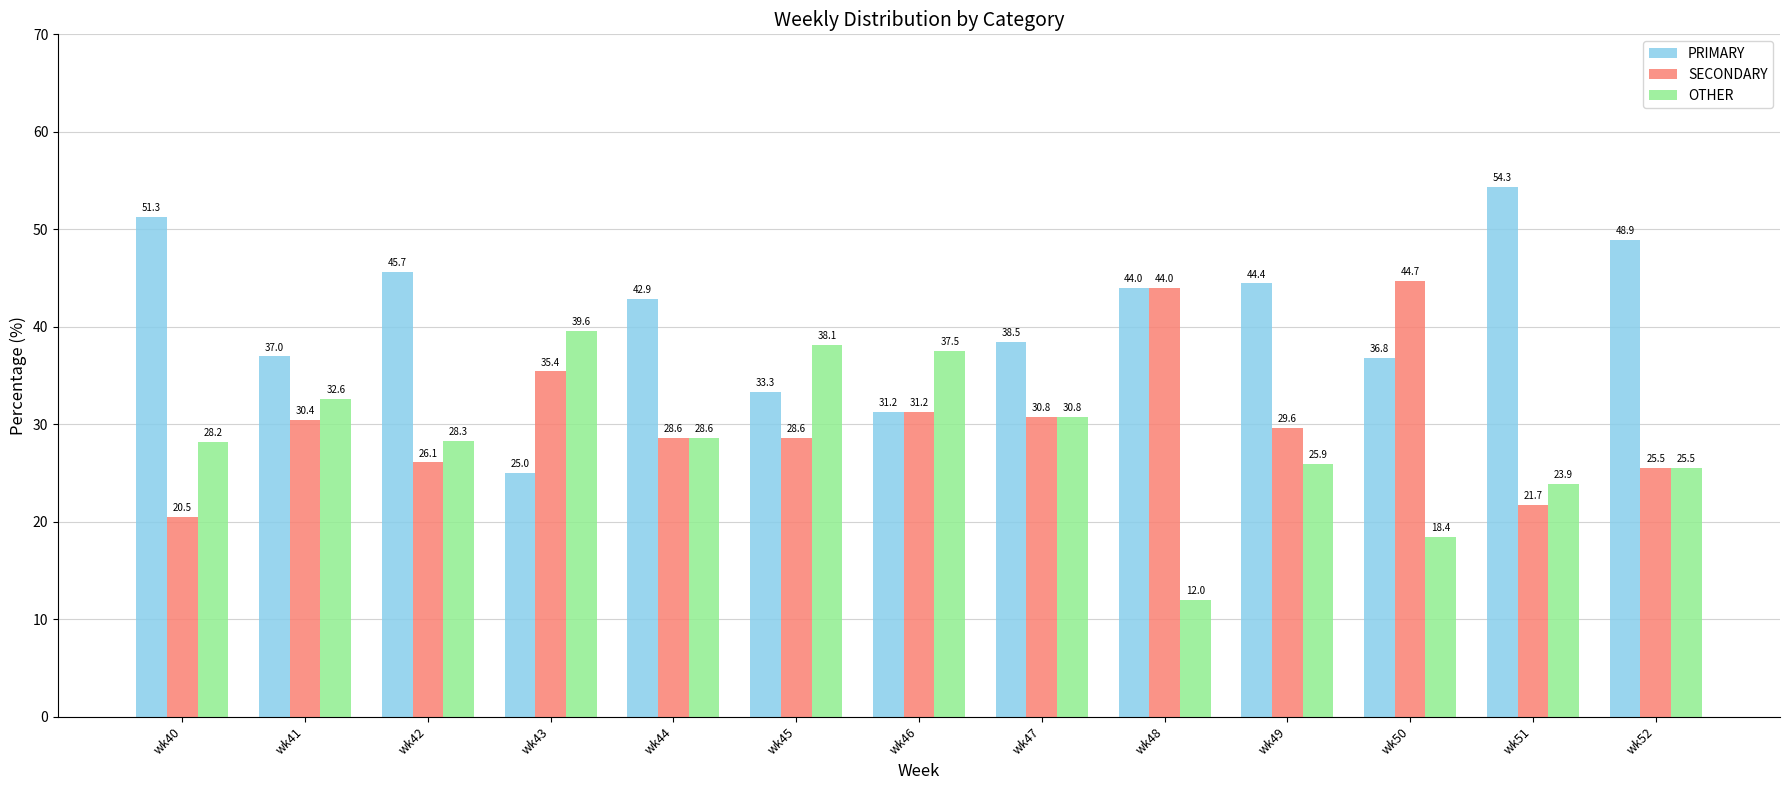

The PRIMARY series shows 59.4 at wk44. True or false?

False